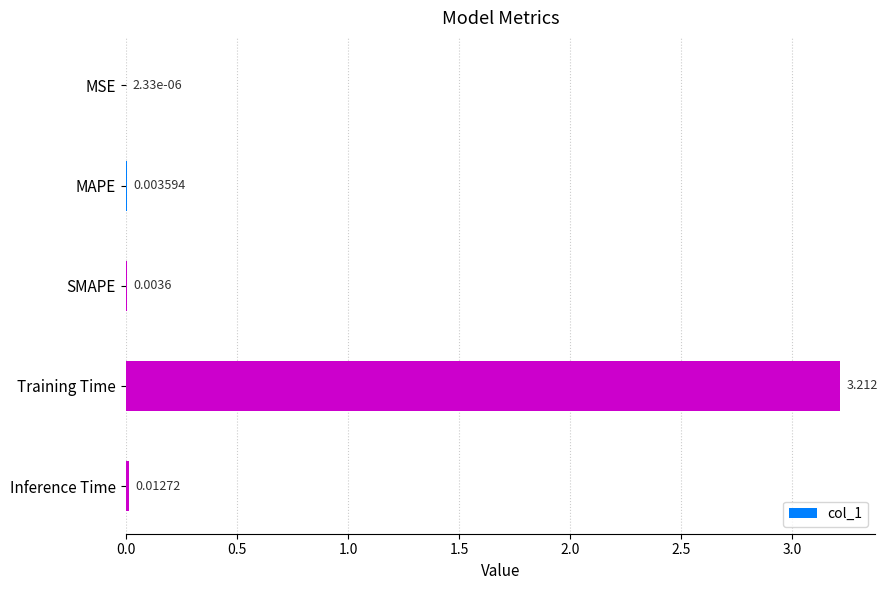

Are the bars horizontal?

Yes